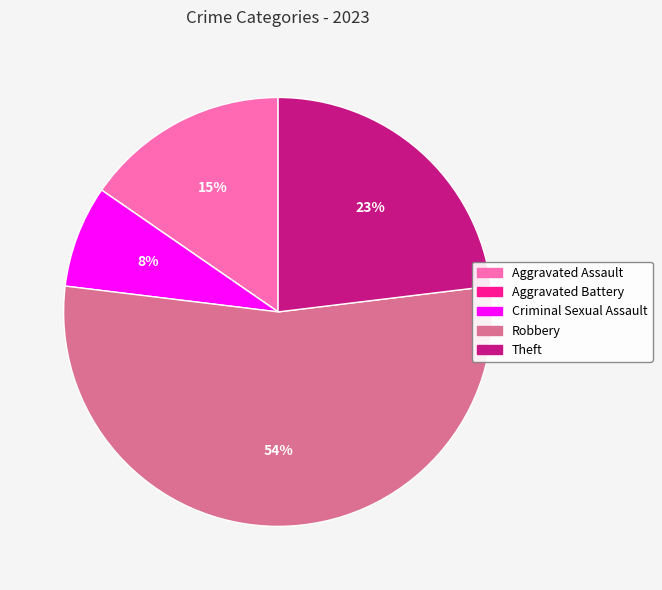

What is the largest slice in the pie chart?

Robbery